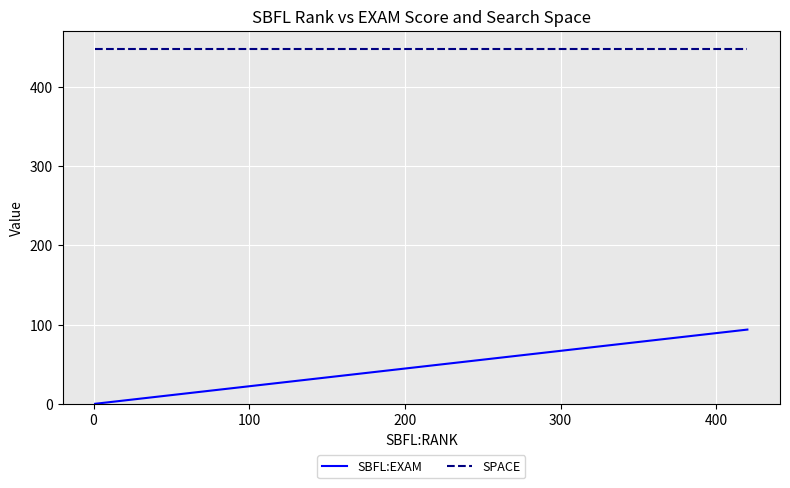

Rank the series by their average value, from lowest to highest.

SBFL:EXAM, SPACE